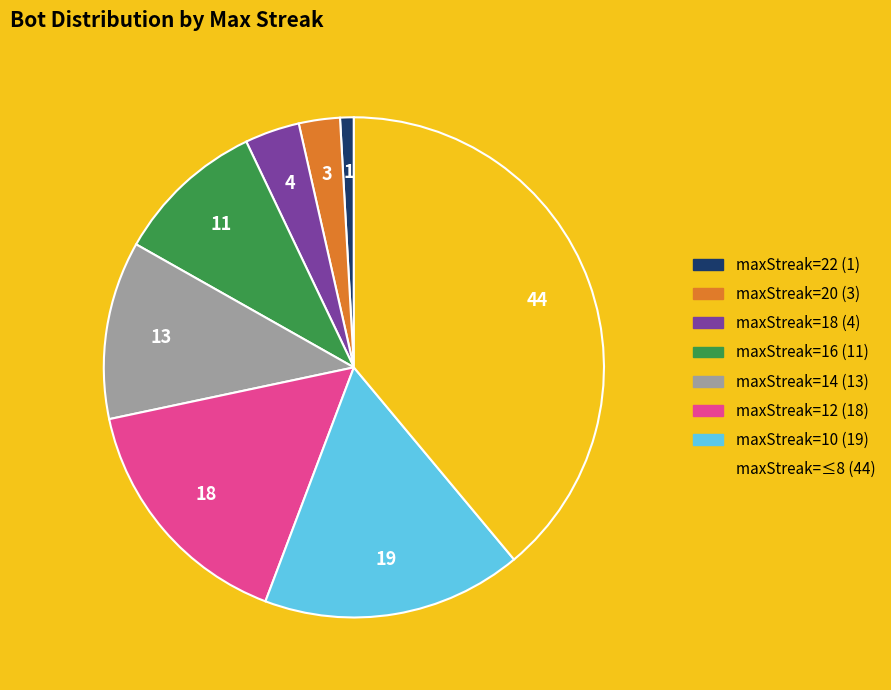

Does any single category account for the majority?

No